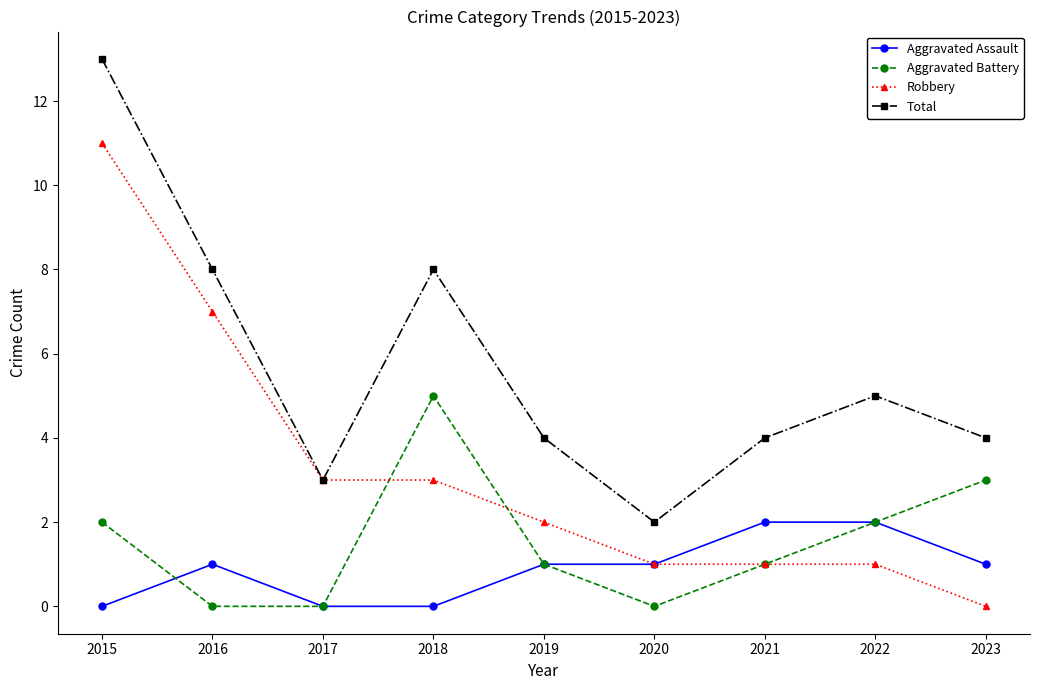

What is the sum of the Total values at 2023 and 2020?

6